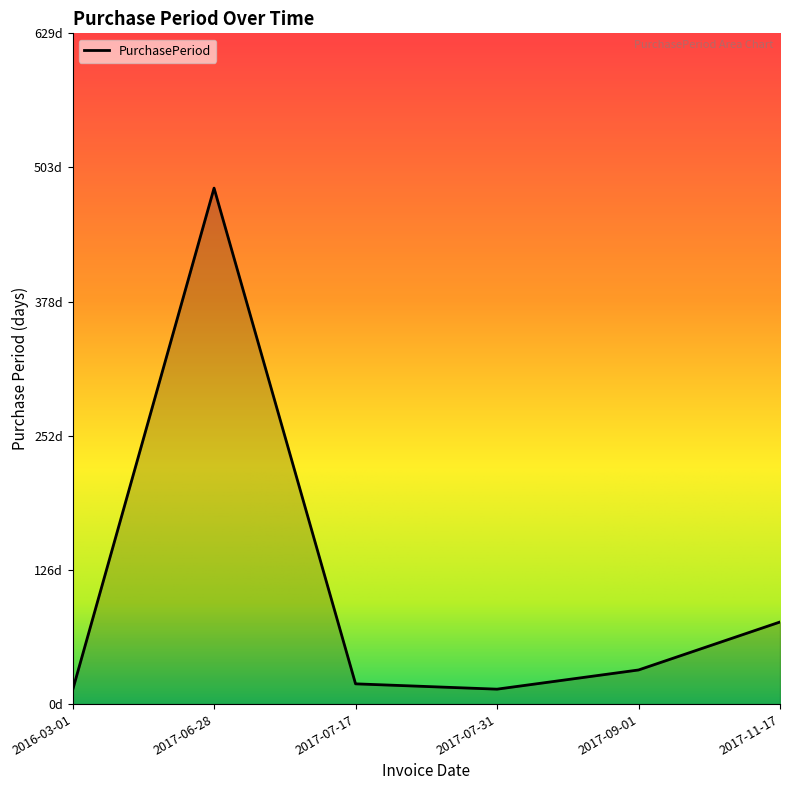

The value at 2016-03-01 is 13. True or false?

True